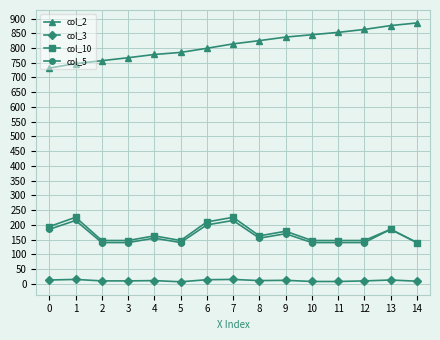

True or false: col_10 has more than 0 interior local peaks.

True